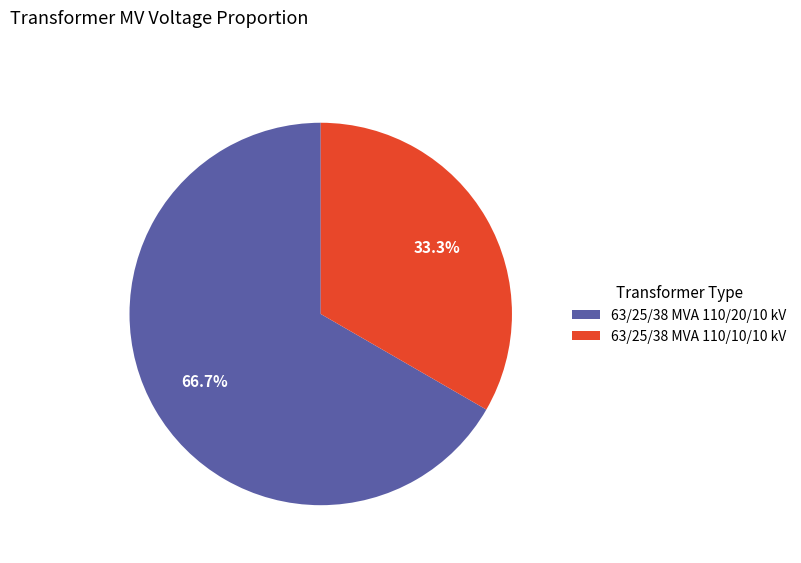

Which slice is the smallest?

63/25/38 MVA 110/10/10 kV